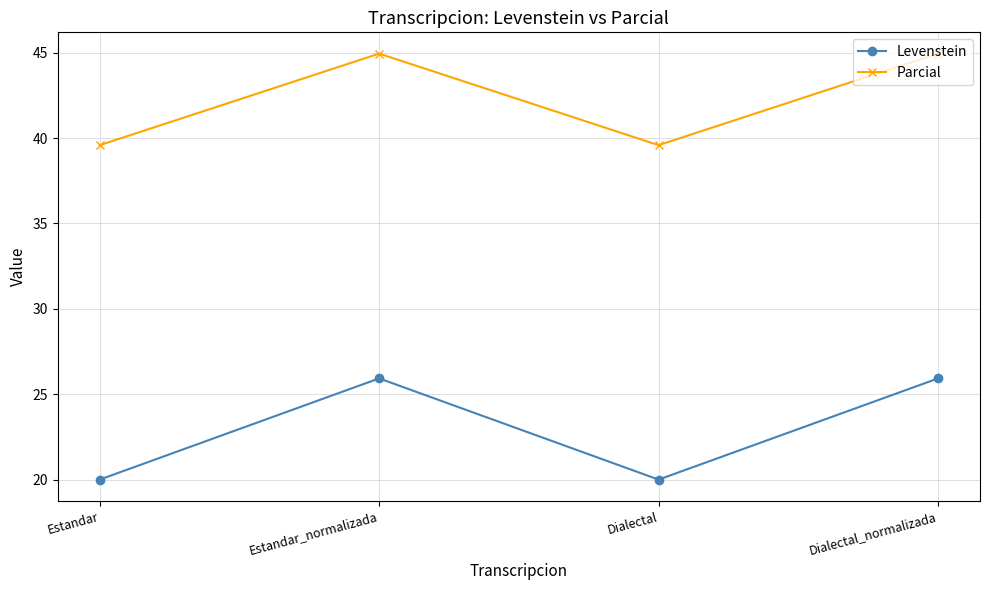

At how many categories does at least one series exceed 23?

4